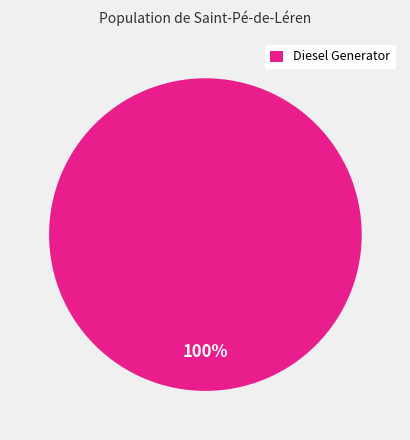

What is the majority slice?

Diesel Generator